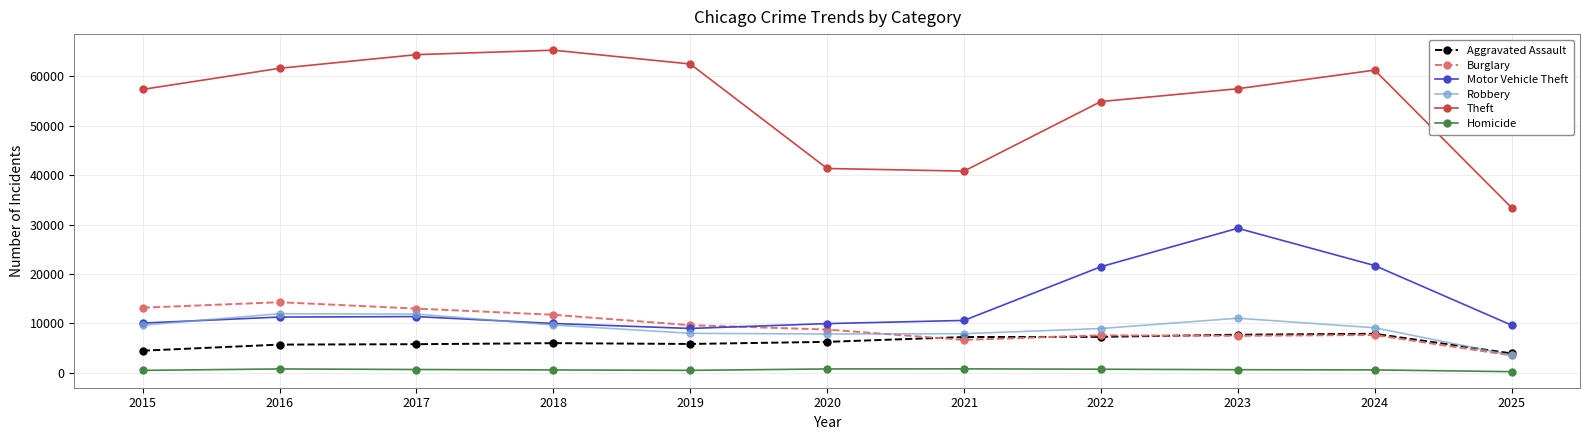

Which series has the widest spread of values?

Theft